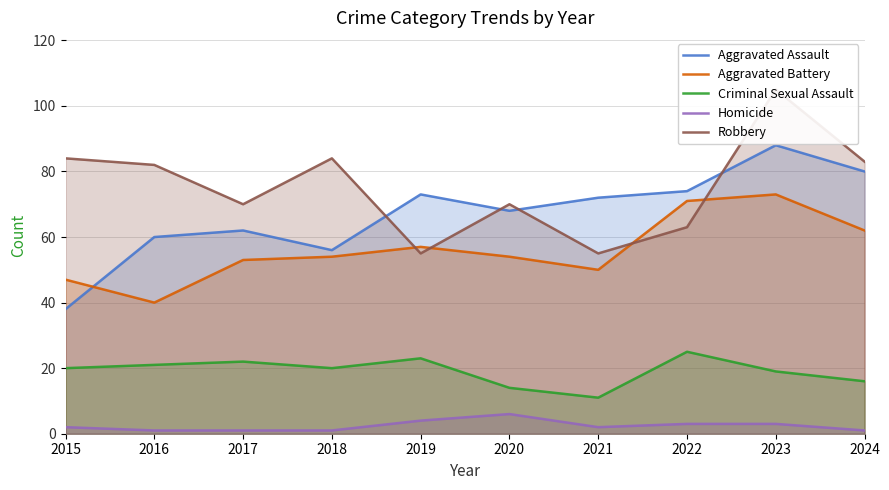

Where does the Homicide series first go above 2?

2019